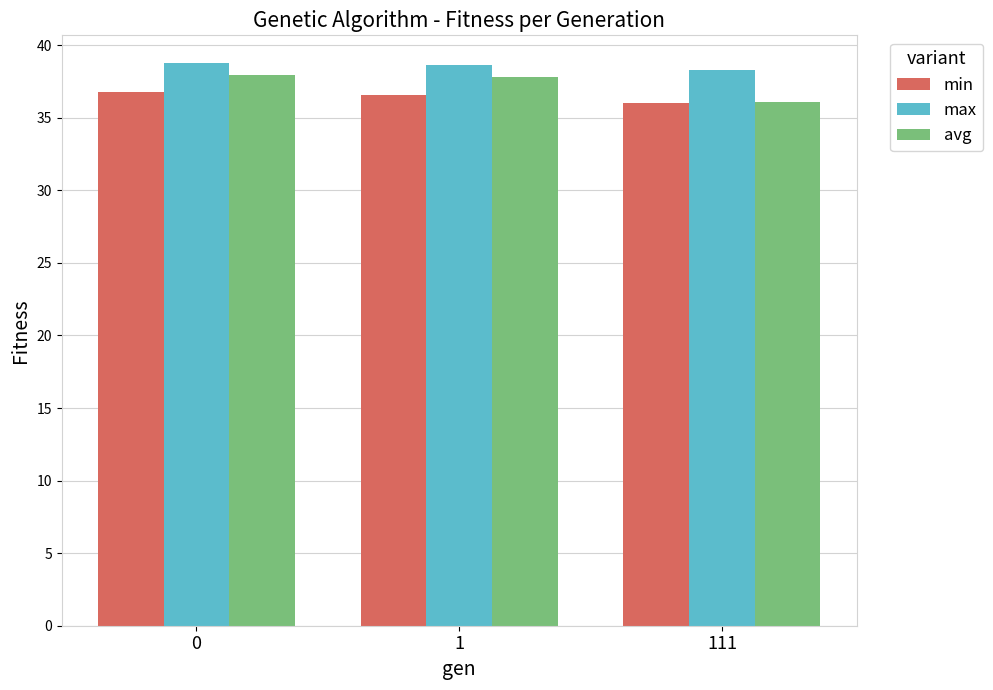

What are all the series names shown in the legend?

min, max, avg